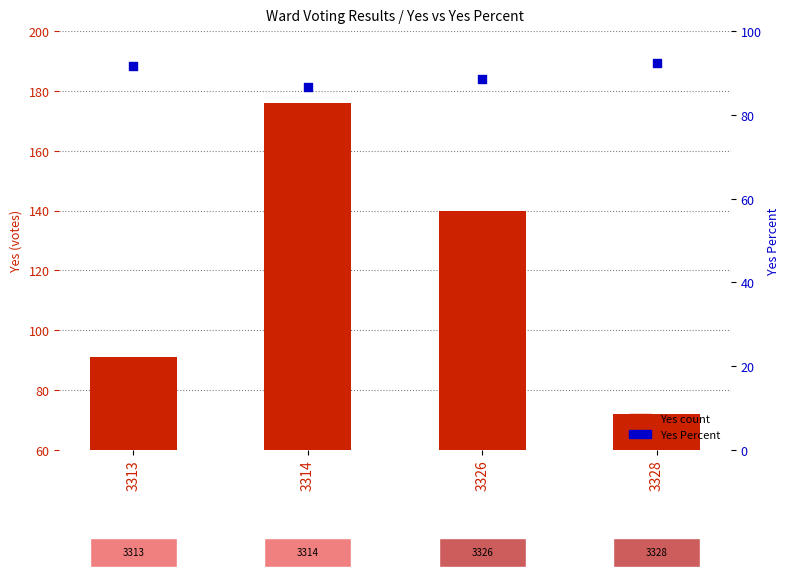

At how many categories does at least one series exceed 169?

1